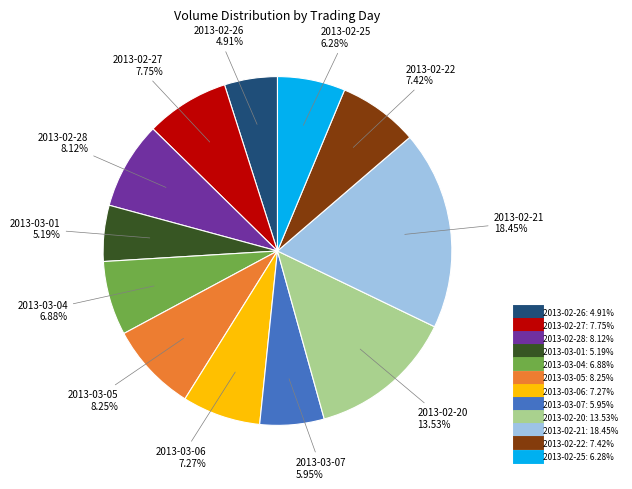

What percentage do 2013-03-04 and 2013-02-22 together represent?

14.3%